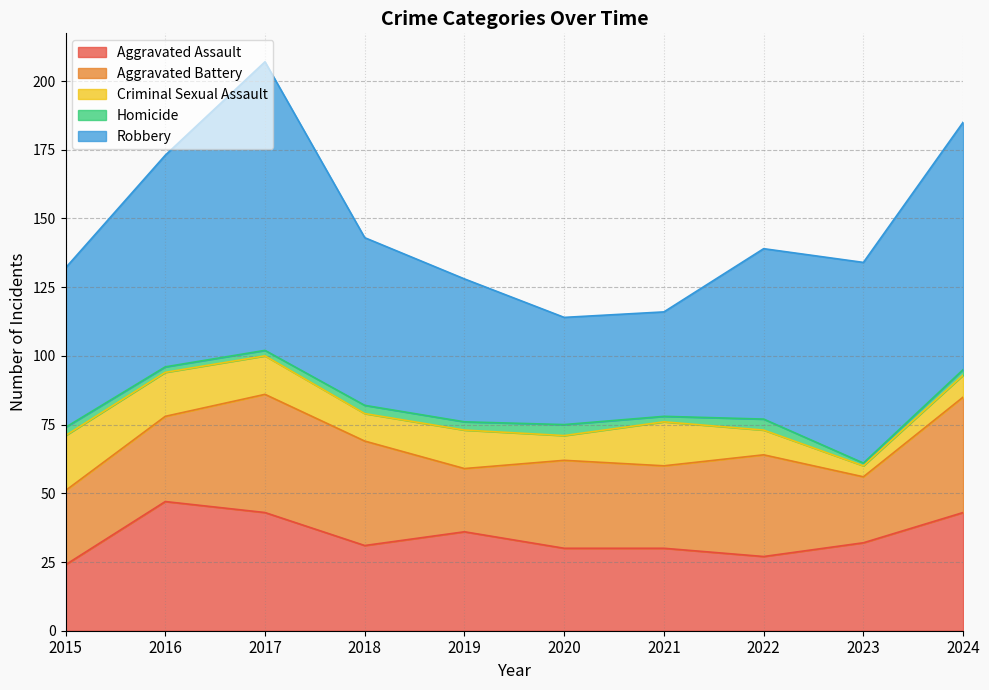

How many categories are shown in the chart?

10